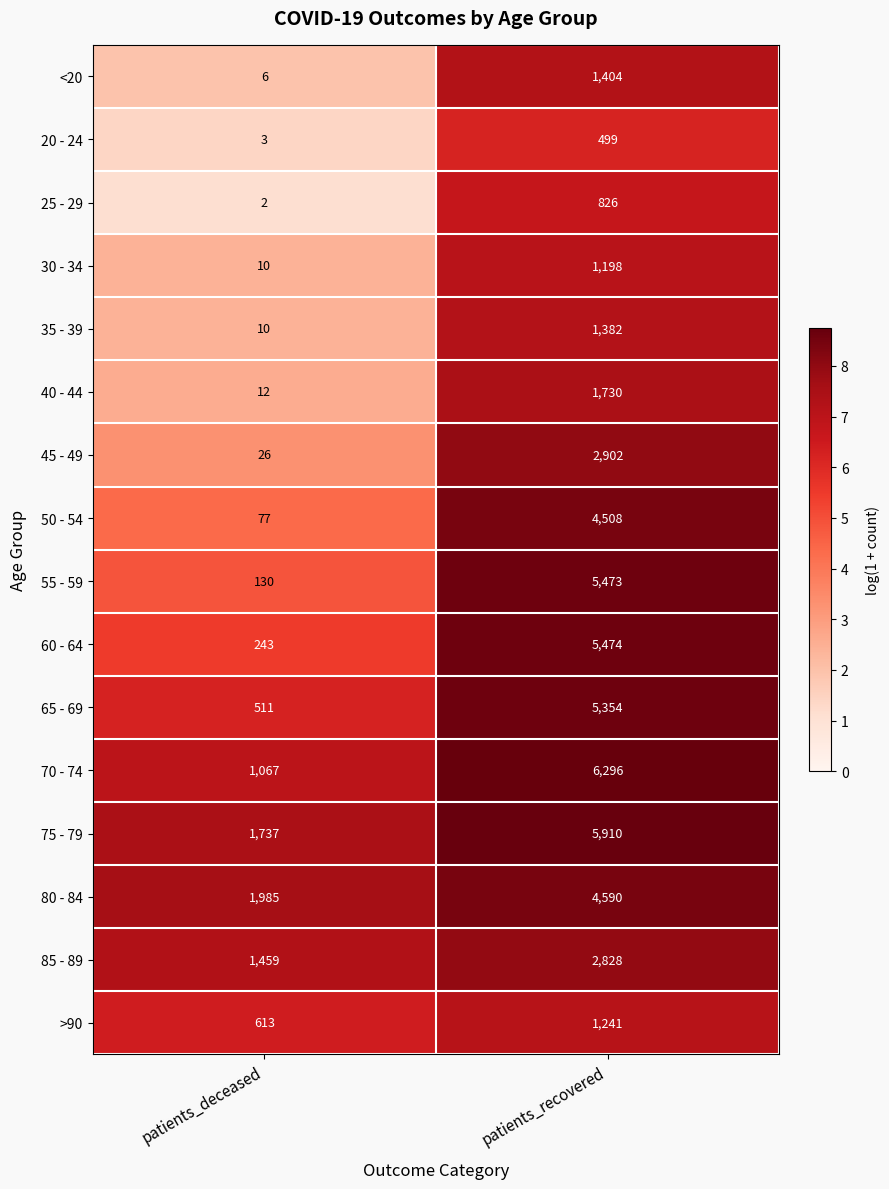

Is the value of 70 - 74 at patients_deceased greater than the value of 30 - 34 at patients_recovered?

No